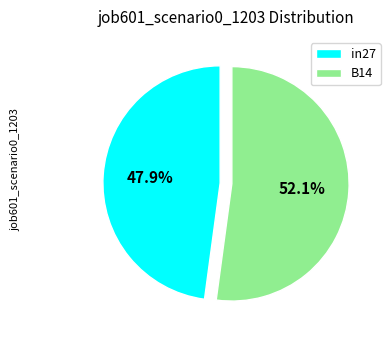

To the nearest percent, what portion does B14 represent?

52%